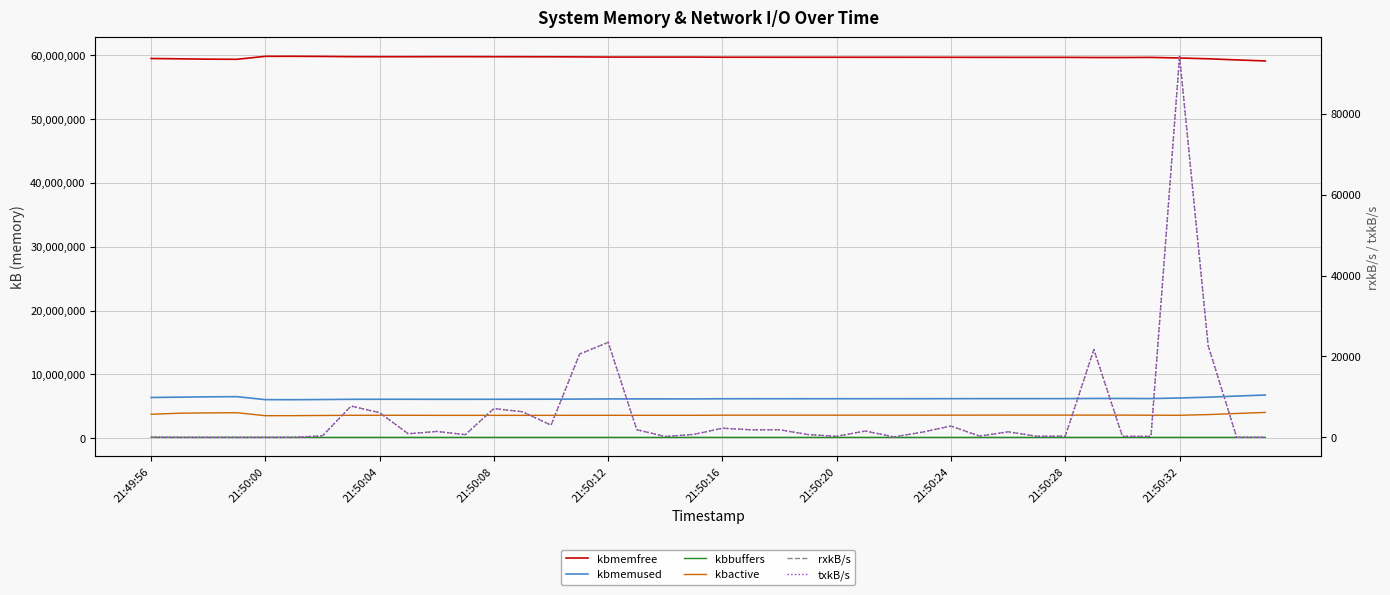

True or false: kbactive has more than 0 points higher than both neighbors.

True